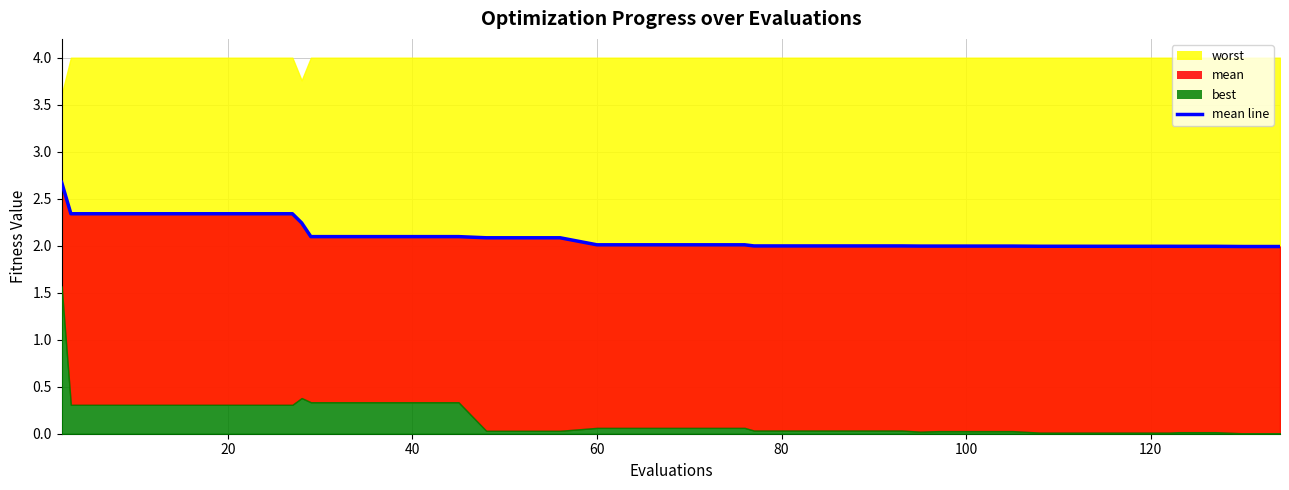

How many lines are shown in the chart?

1